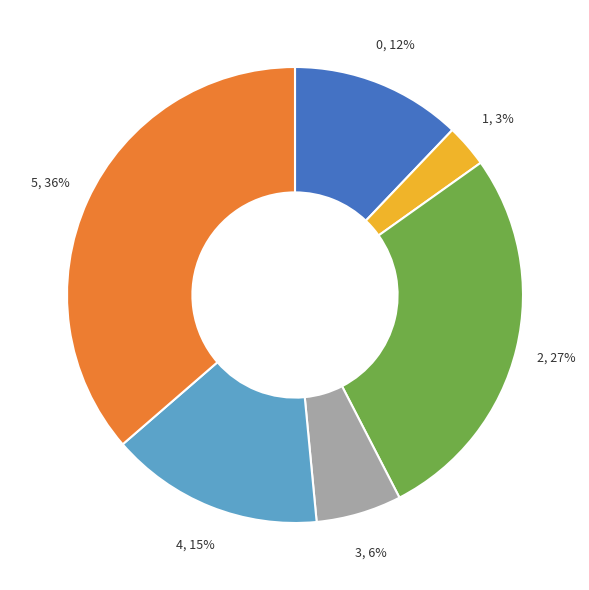

To the nearest percent, what is the difference between the largest and smallest slice percentages?

33%